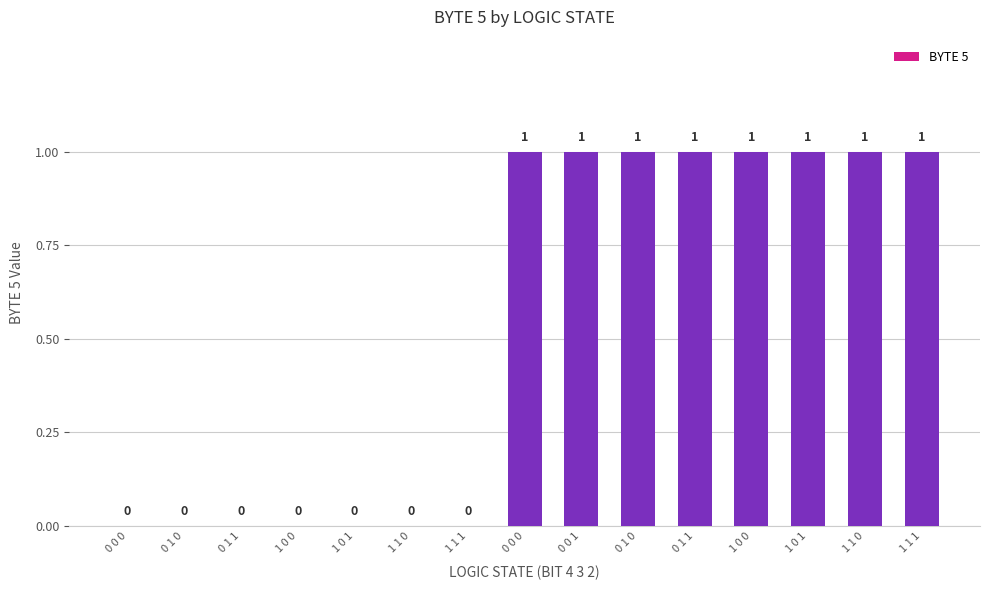

Are the bars horizontal?

No